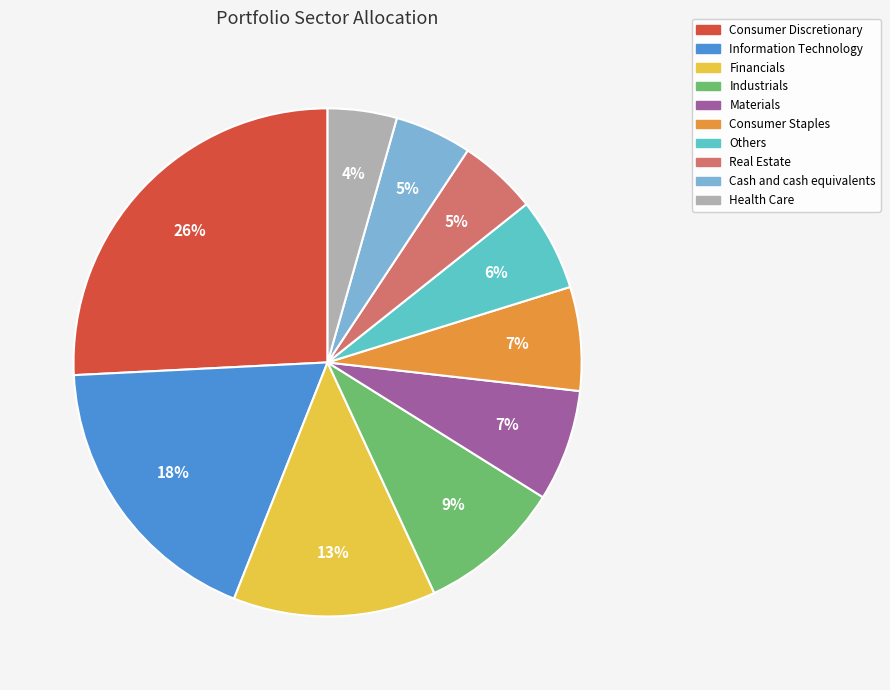

Is there any slice that represents more than half of the pie?

No